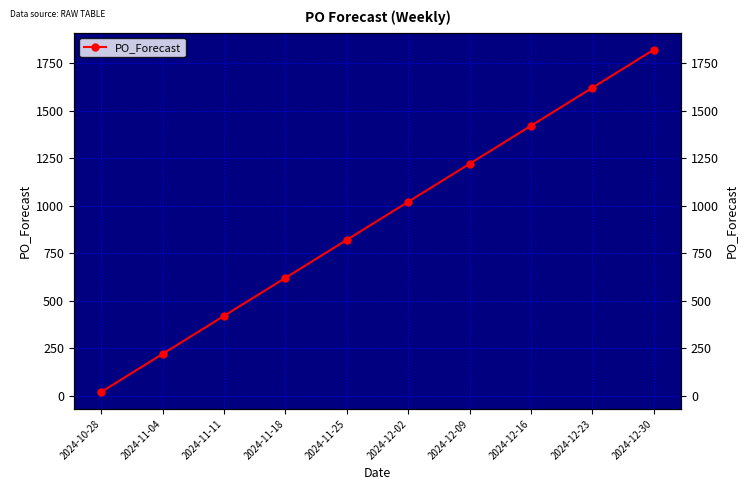

Reading left to right, what are all the values shown in this chart?

2024-10-28=20	2024-11-04=220	2024-11-11=420	2024-11-18=620	2024-11-25=820	2024-12-02=1020	2024-12-09=1220	2024-12-16=1420	2024-12-23=1620	2024-12-30=1820